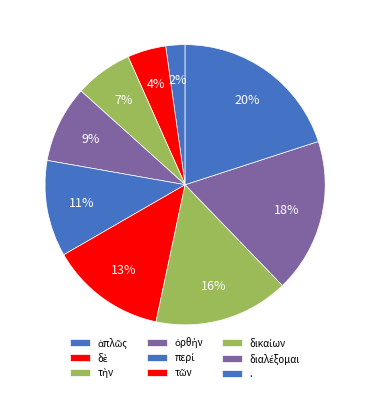

What is the smallest slice in the pie chart?

ἁπλῶς